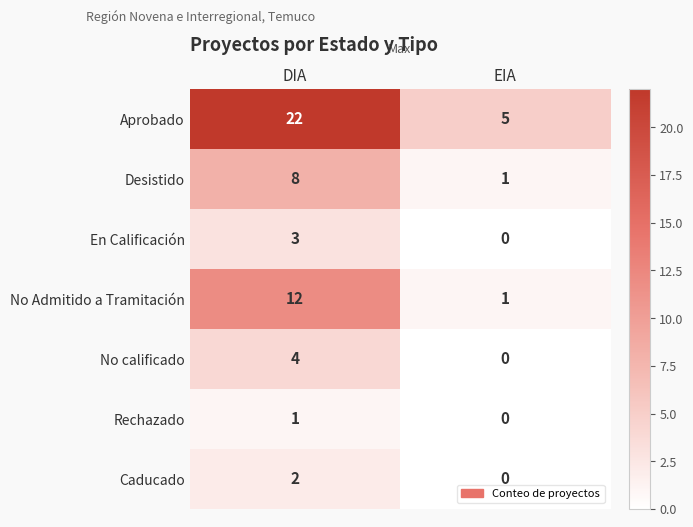

What is the difference between the maximum and minimum values in the No Admitido a Tramitación series?

11